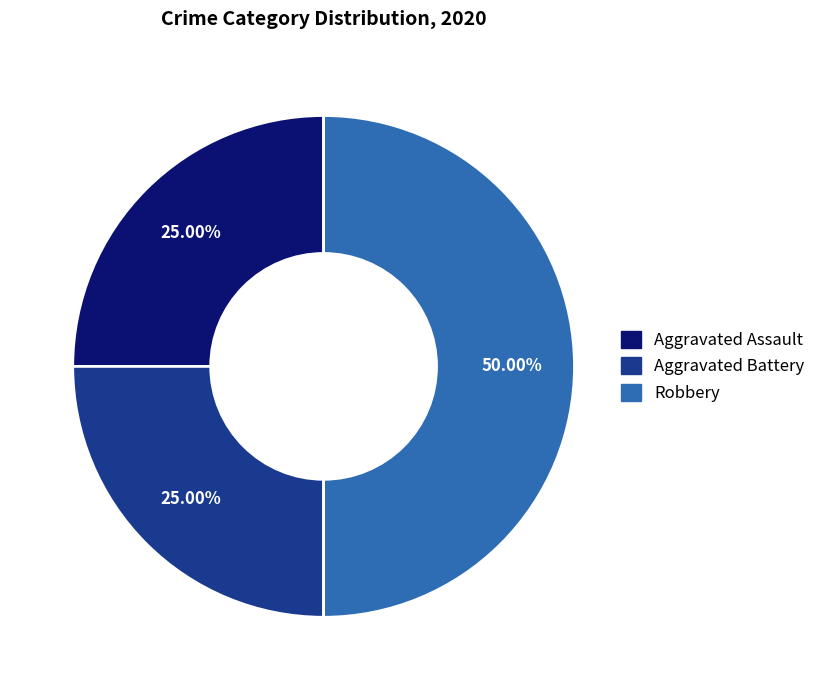

Combined, do Aggravated Battery and Robbery account for over 50%?

Yes